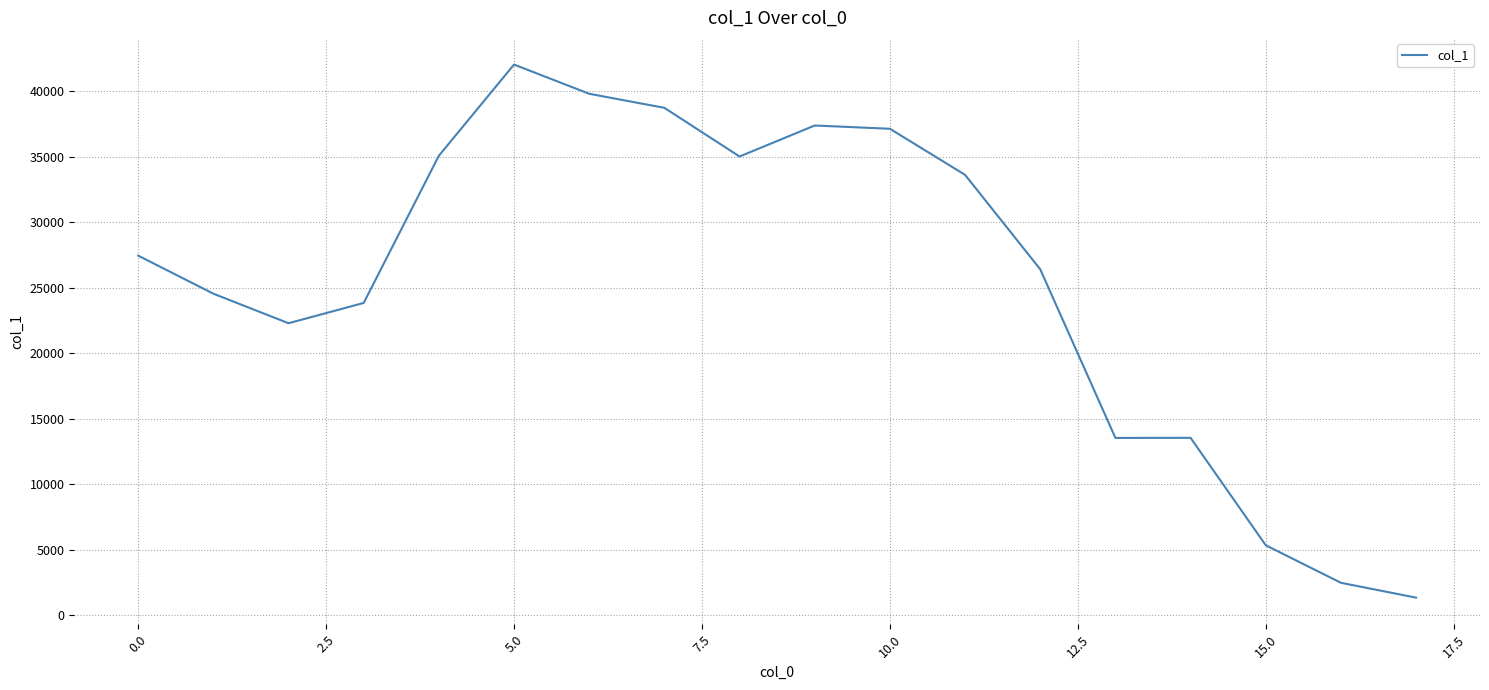

How many lines are shown in the chart?

1